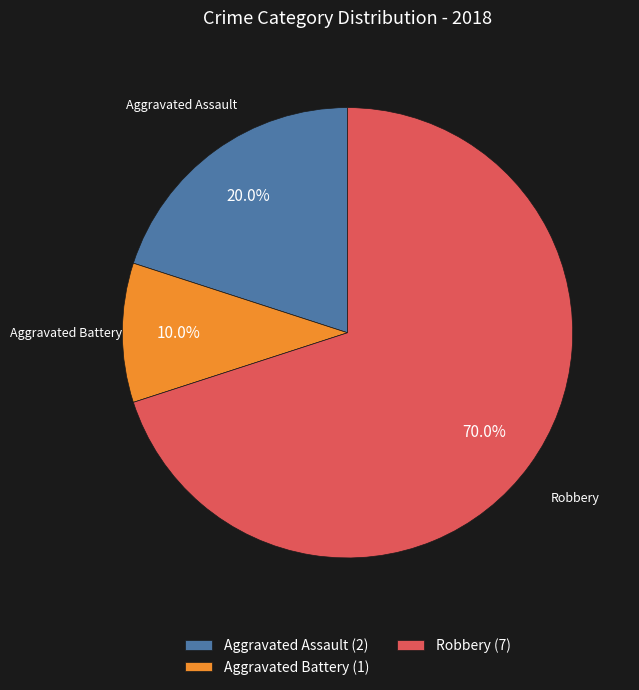

How many segments does this pie chart have?

3